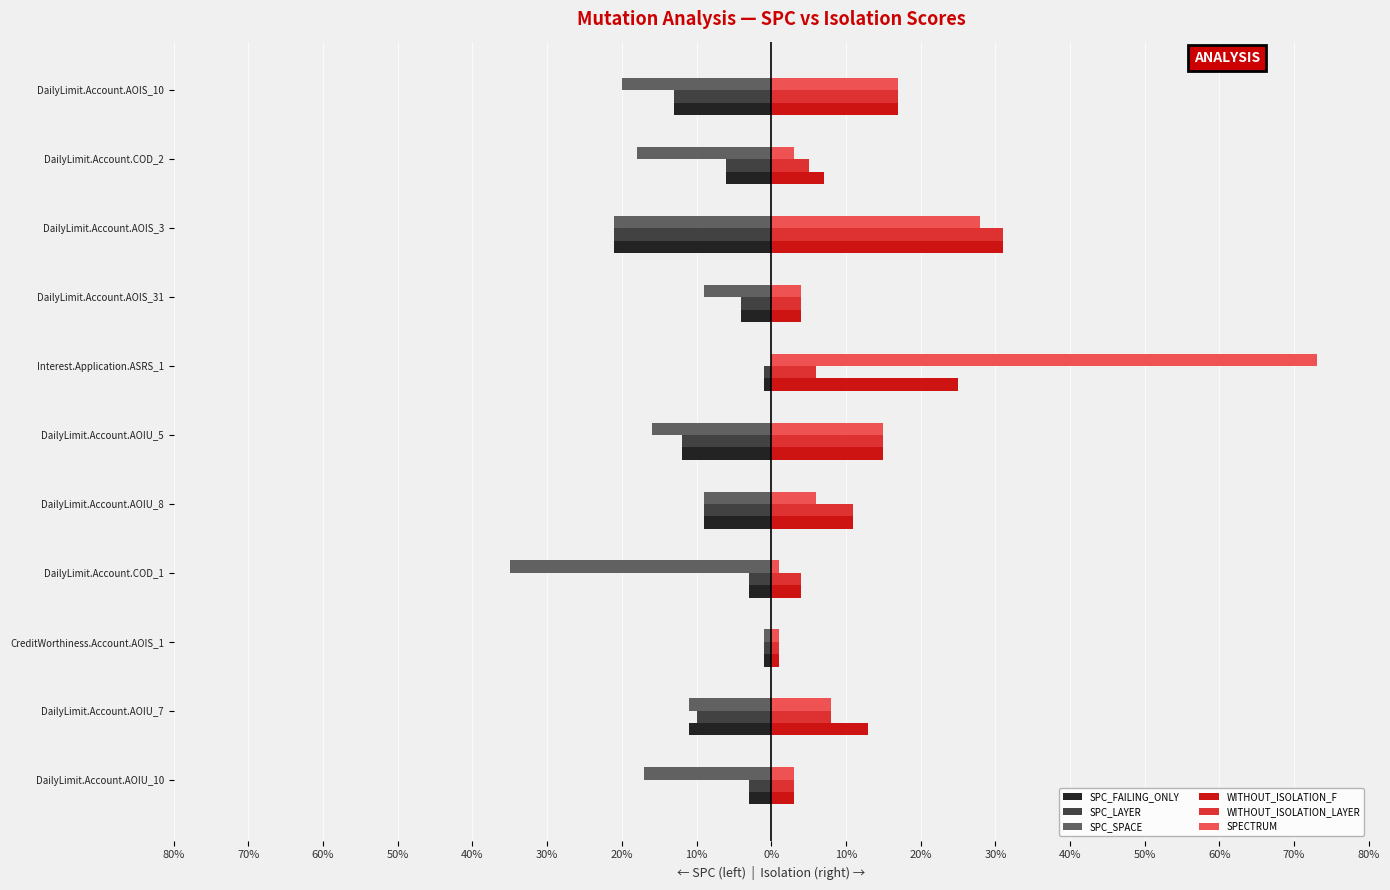

What are all the series names shown in the legend?

SPC_FAILING_ONLY, SPC_LAYER, SPC_SPACE, WITHOUT_ISOLATION_F, WITHOUT_ISOLATION_LAYER, SPECTRUM